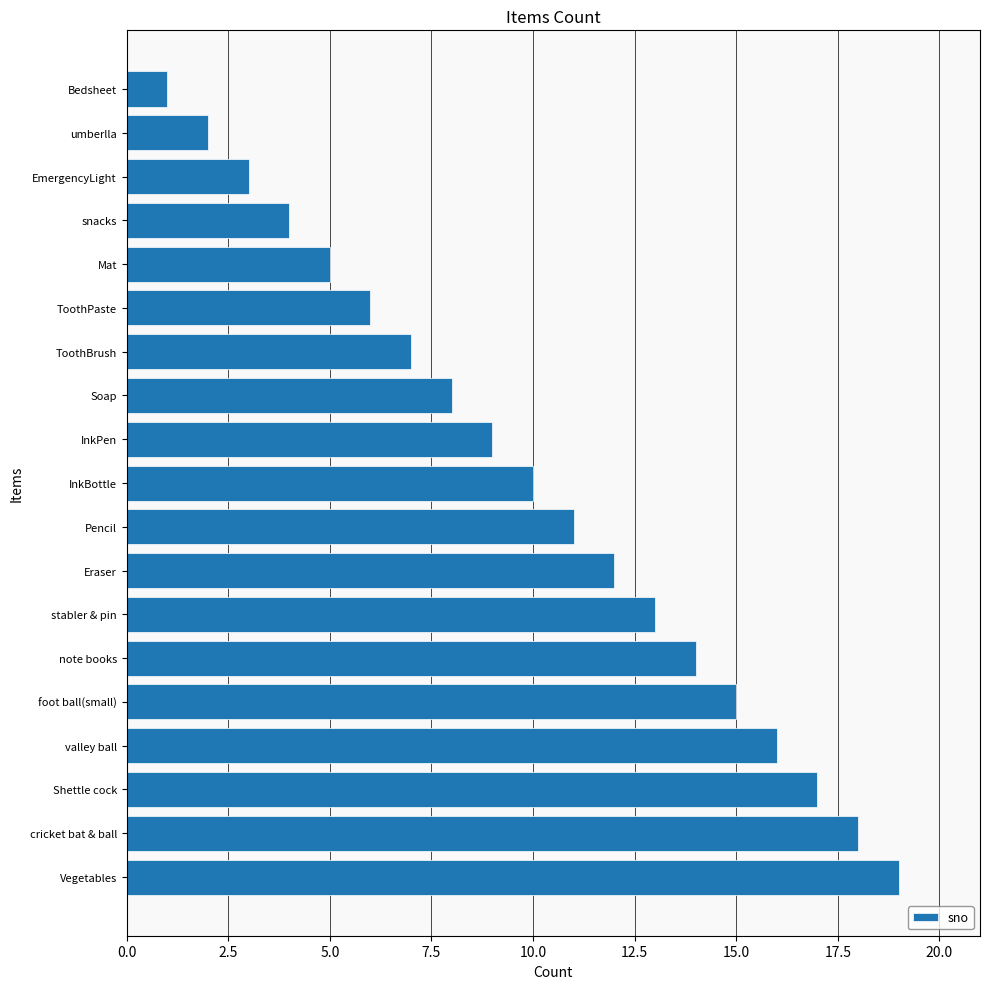

How many data points does each series have?

19